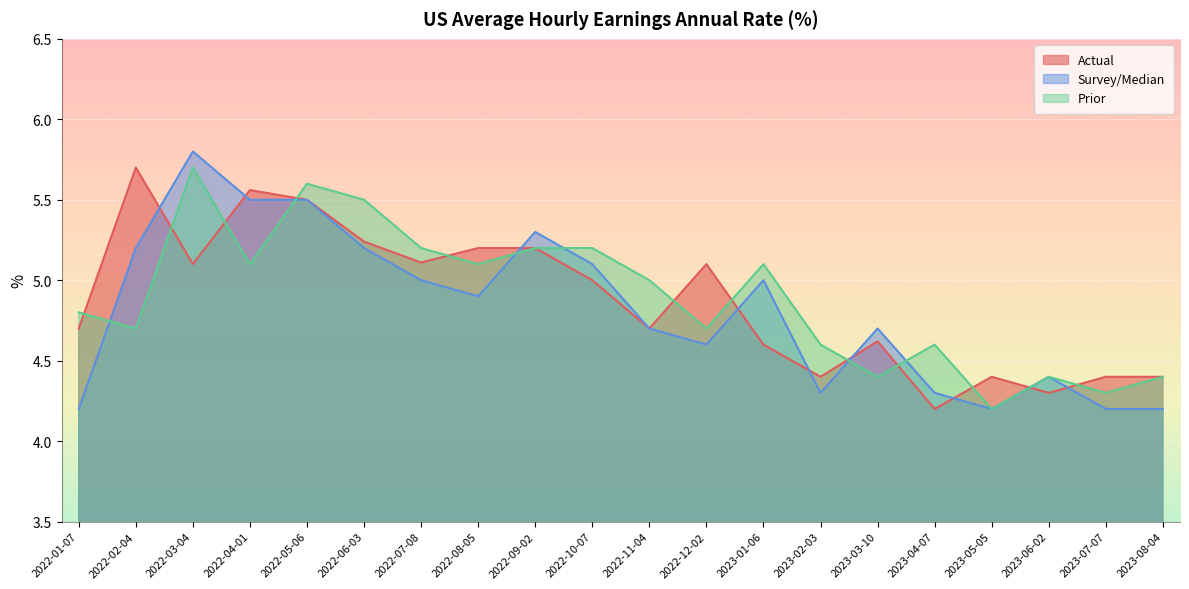

After their last crossing, which series has the higher values: Survey/Median or Actual?

Actual